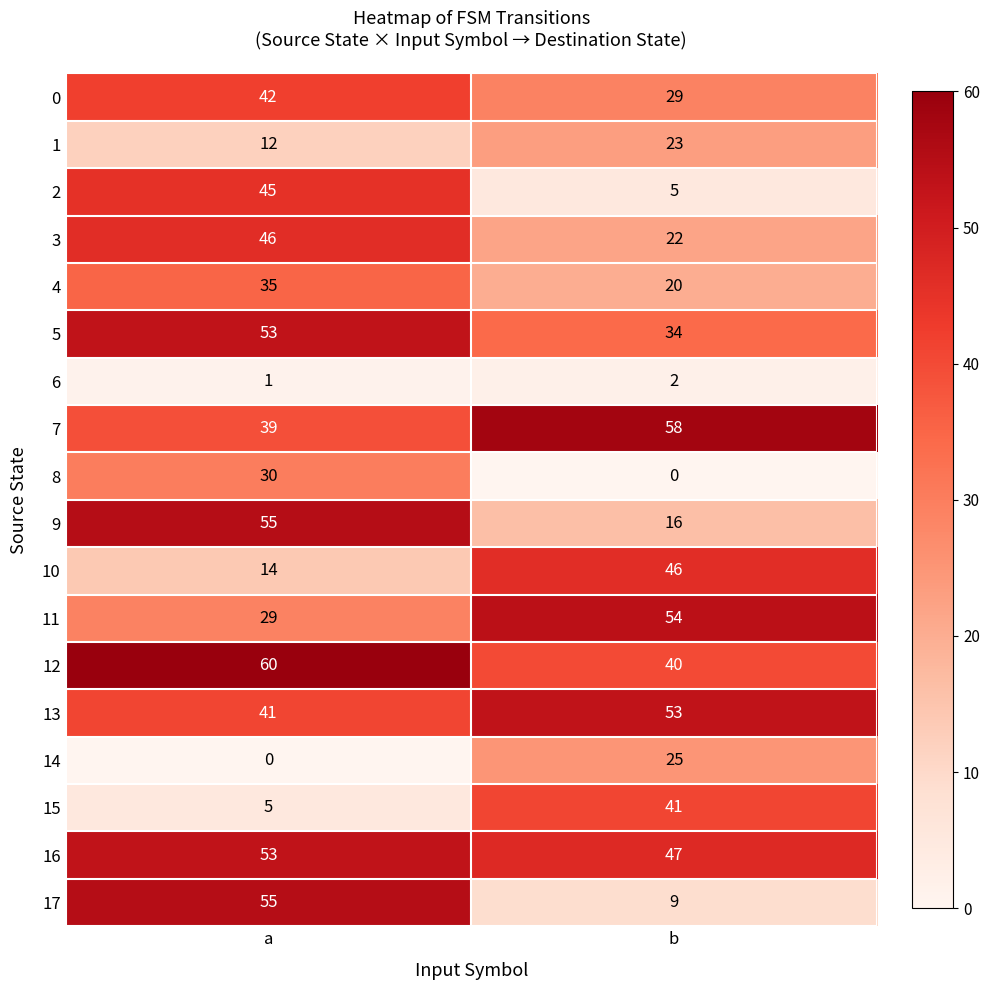

Rank the series at b from highest to lowest value.

row_7, row_11, row_13, row_16, row_10, row_15, row_12, row_5, row_0, row_14, row_1, row_3, row_4, row_9, row_17, row_2, row_6, row_8